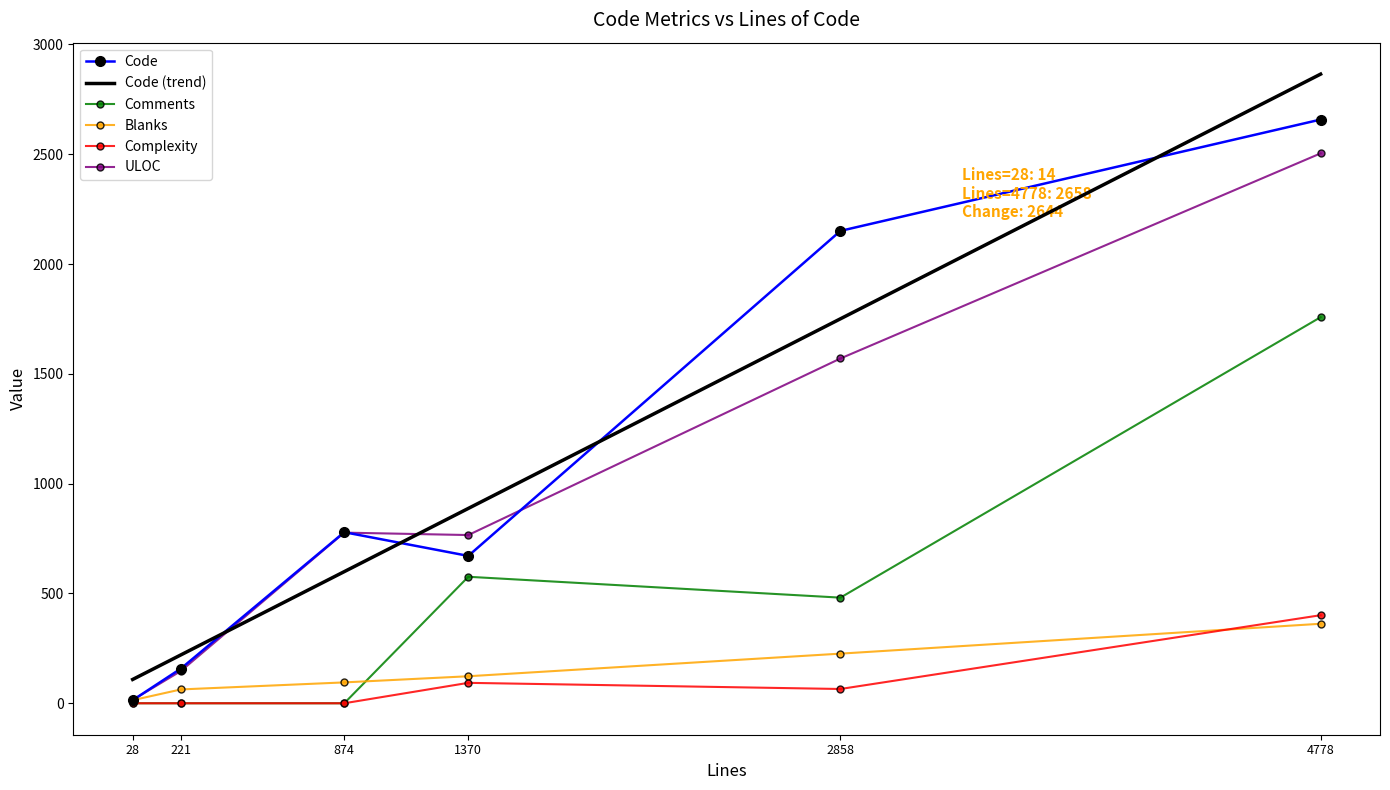

Where does the Complexity series first go above 65?

1370